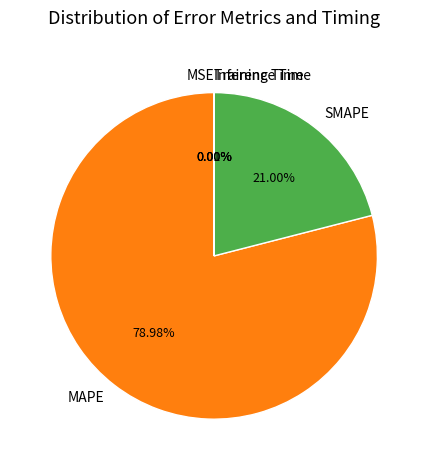

Which slice is the largest?

MAPE